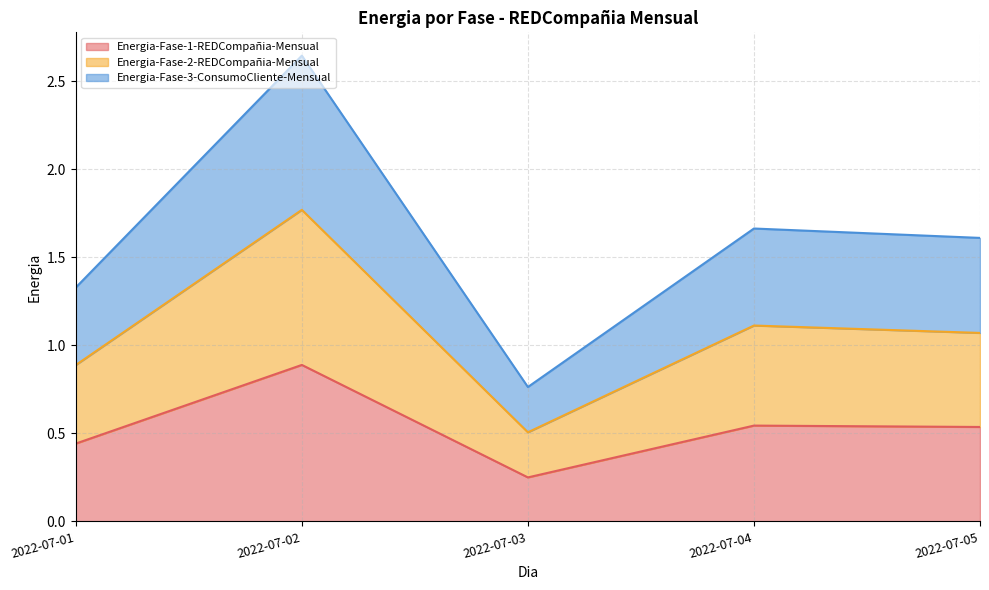

What is the maximum value for Energia-Fase-1-REDCompañia-Mensual?

0.9